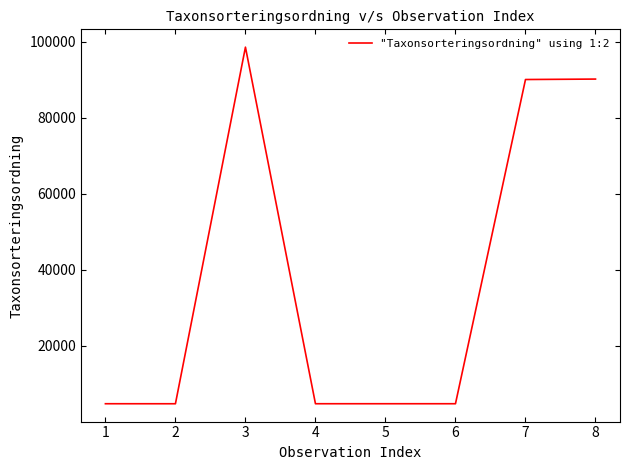

How many series are shown in this chart?

1